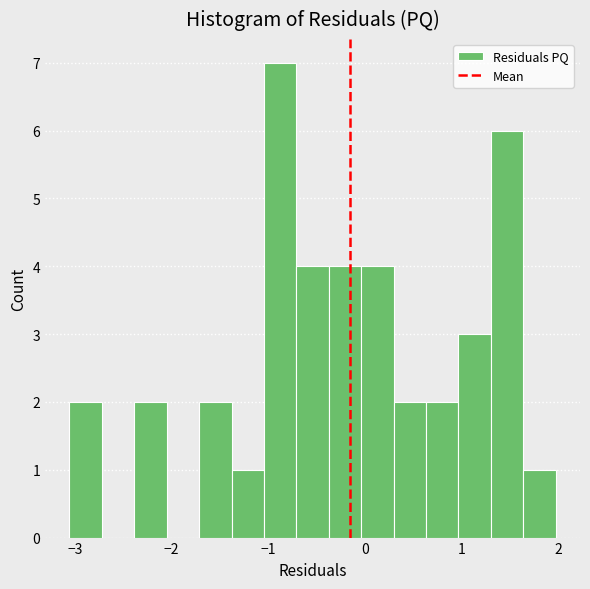

Read against the x-axis, roughly where is the centre of the tallest bar?

-0.9